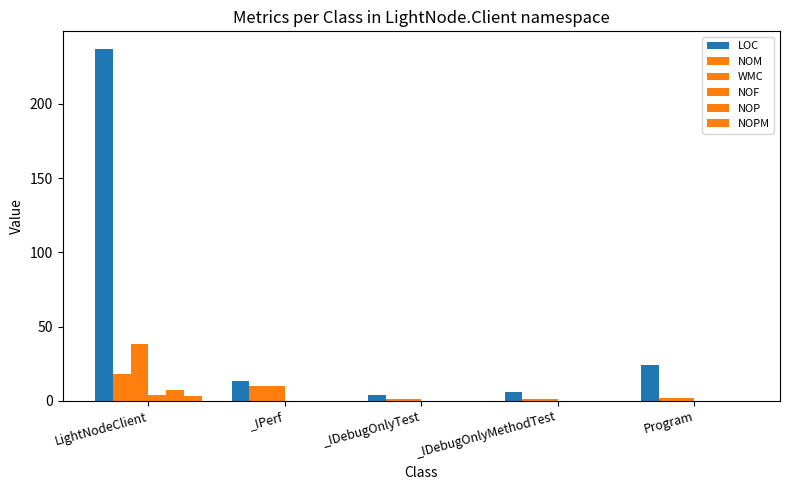

Reading right to left, extract all data points from this chart.

LOC: 24	6	4	13	237
NOM: 2	1	1	10	18
WMC: 2	1	1	10	38
NOF: 0	0	0	0	4
NOP: 0	0	0	0	7
NOPM: 0	0	0	0	3